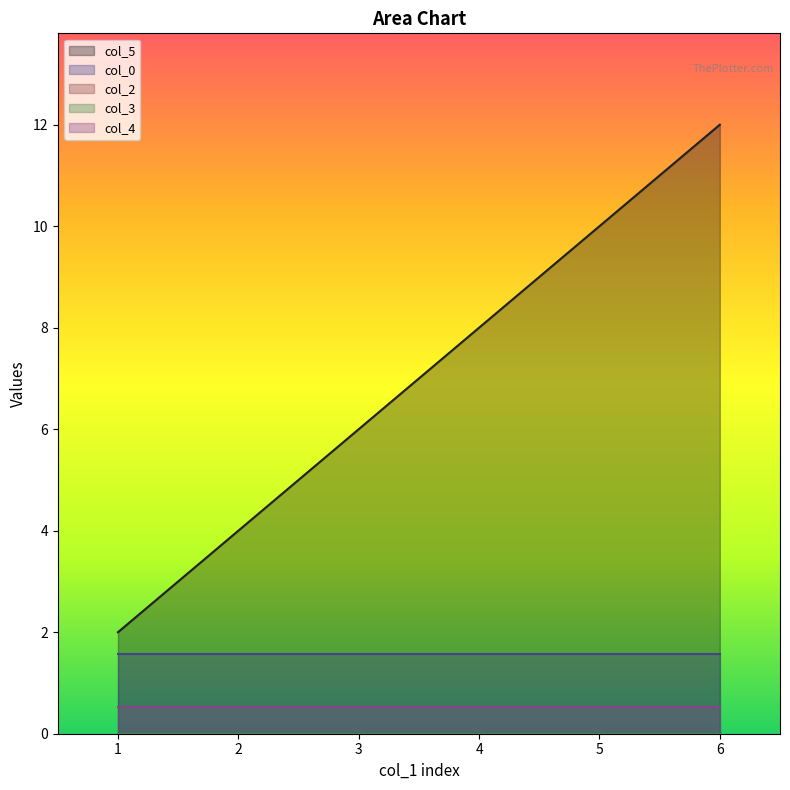

At 1, list the series in order from largest to smallest.

col_5, col_0, col_4, col_2, col_3